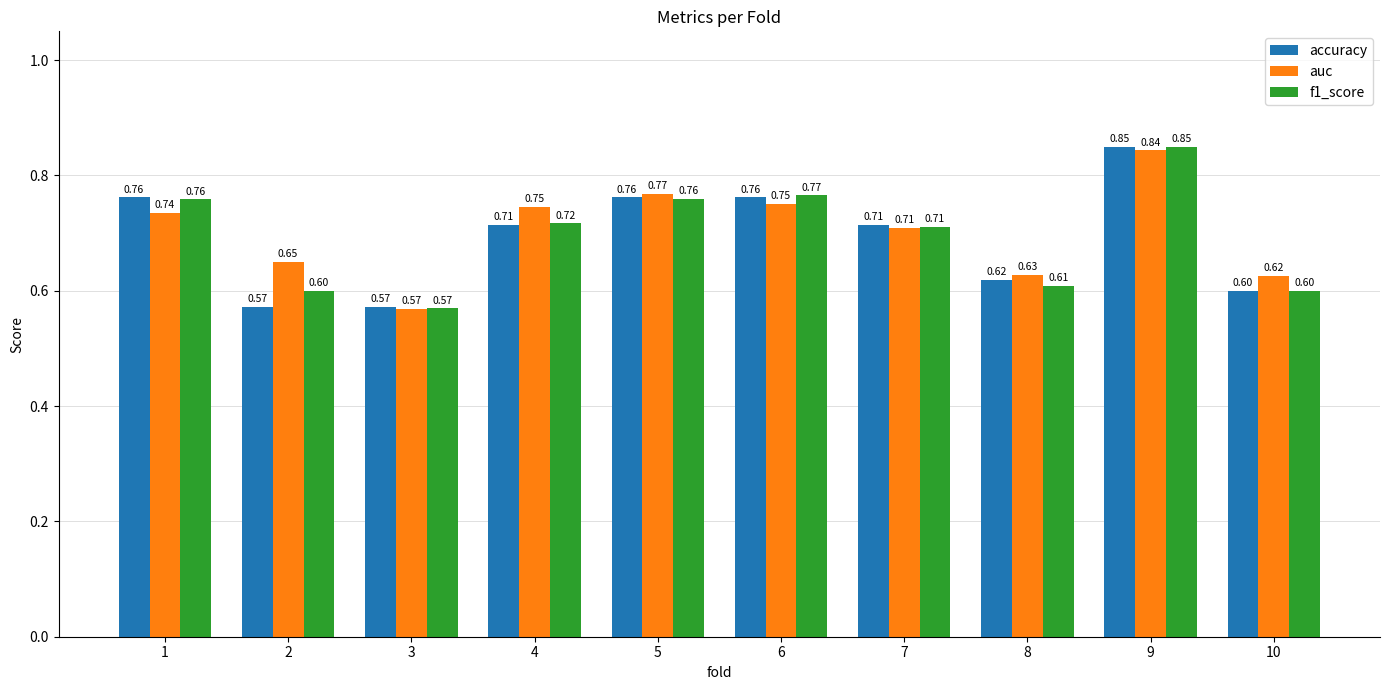

How many accuracy values are between 0 and 1?

10